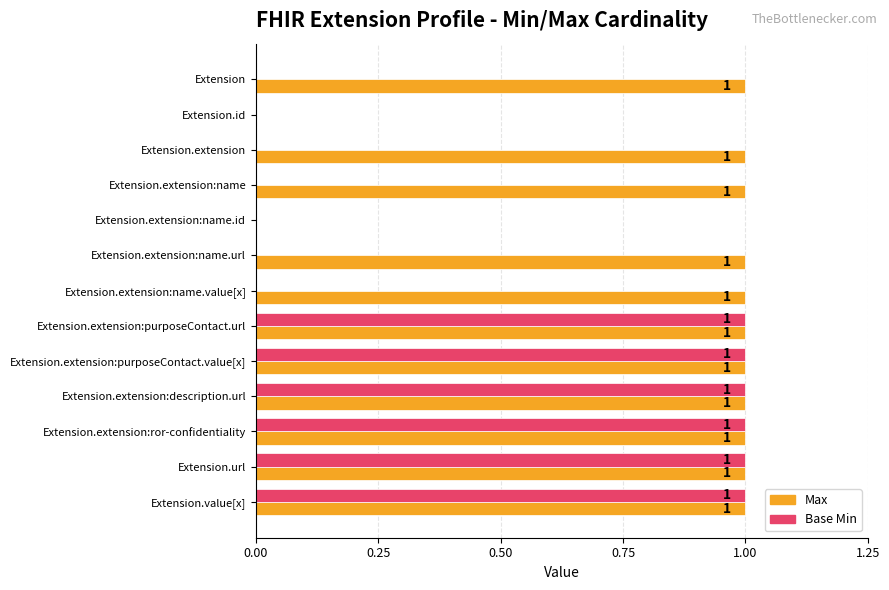

Which series has the largest total across all categories?

Max